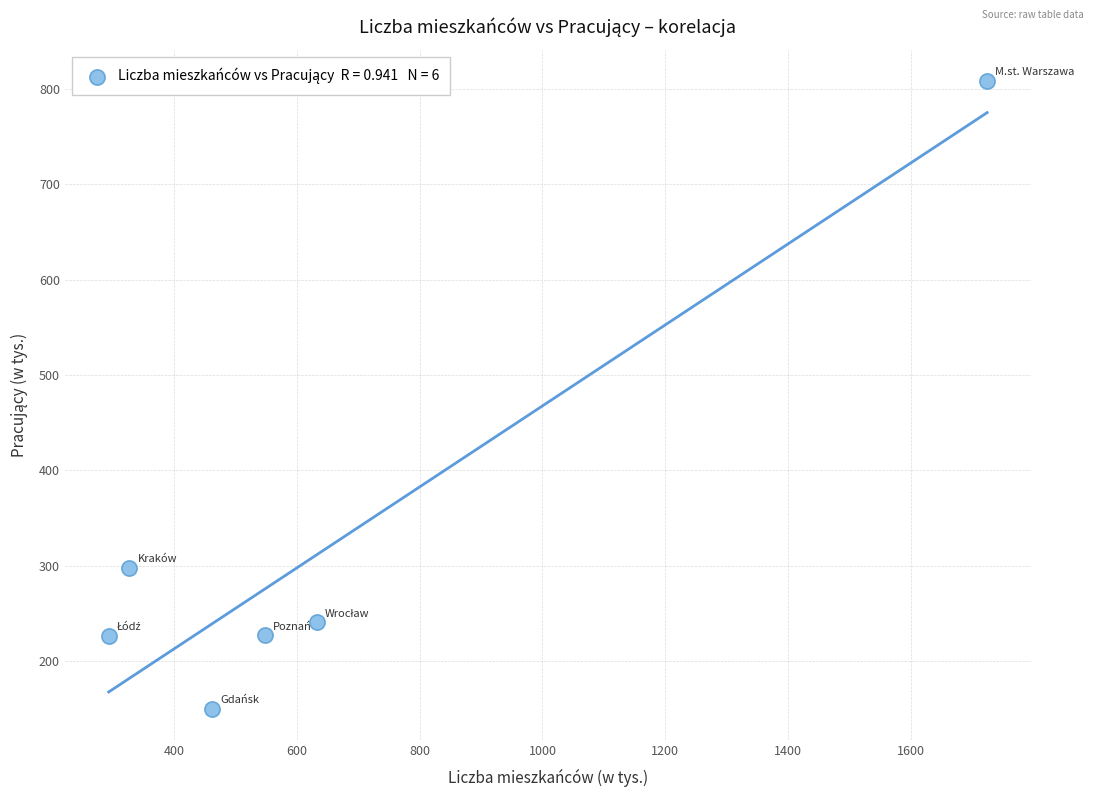

What is the range of X values (max minus min)?

1431.1